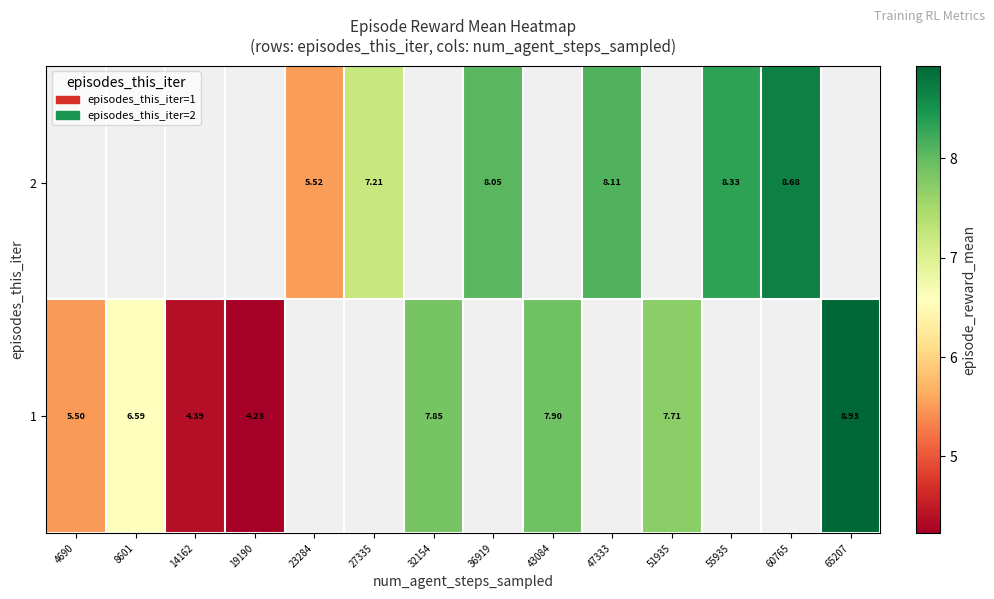

True or false: row_1 has a value of 13.5 at 55935.

False